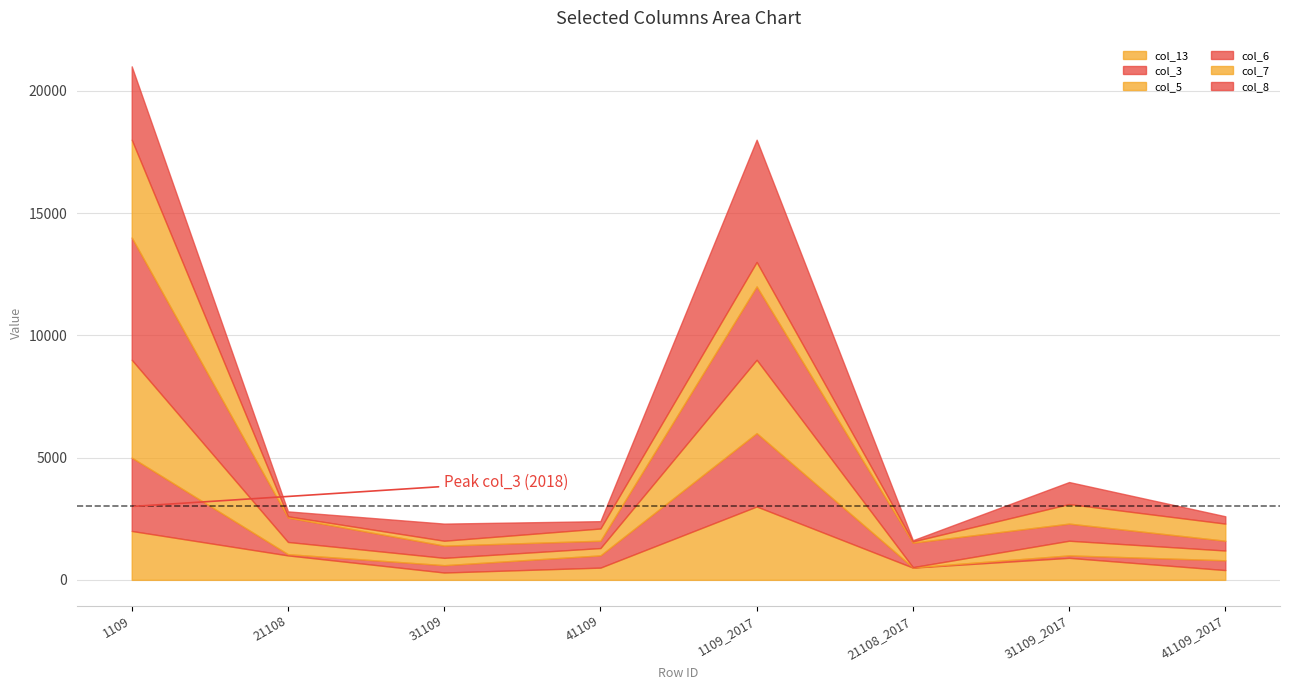

What is the value of the col_13 point at the 1st from the left?

2000